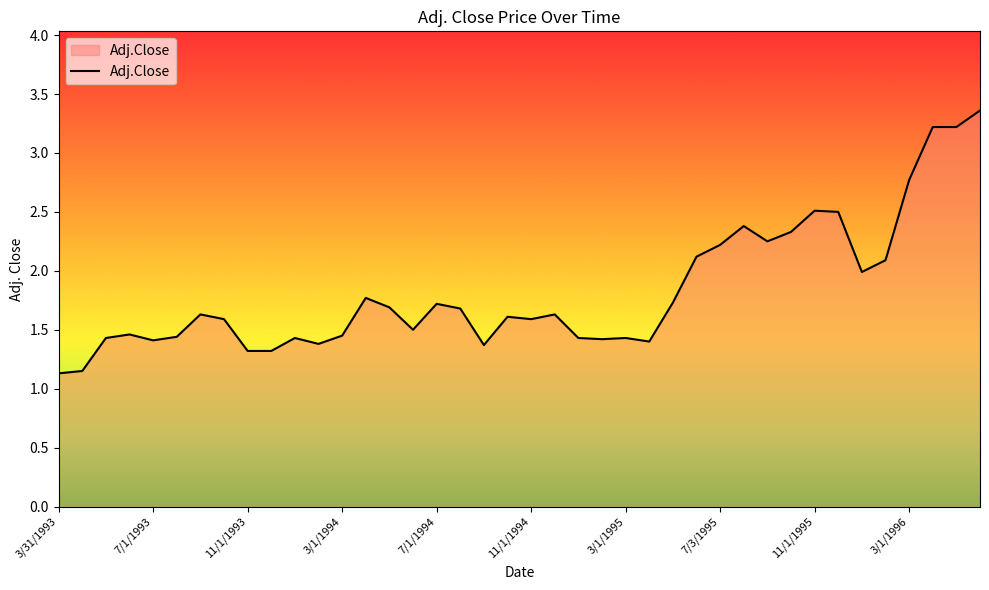

What is the maximum value shown in the chart?

3.4